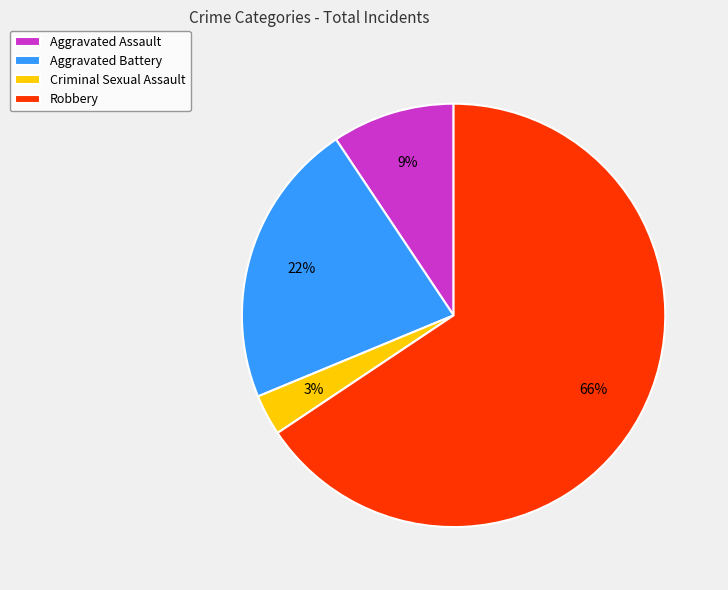

True or false: Aggravated Battery accounts for 22% of the total.

True